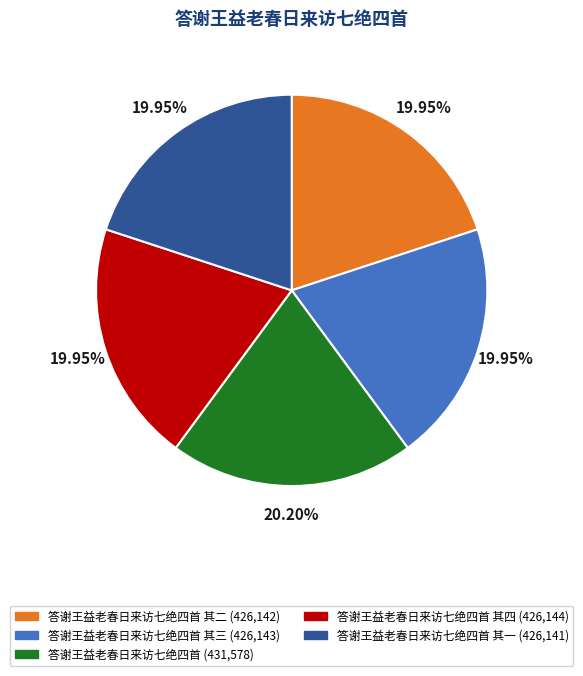

Does any single category account for the majority?

No